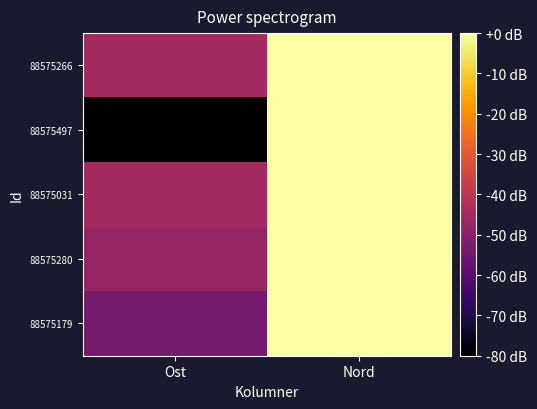

Between Nord and Ost, which is larger?

Nord